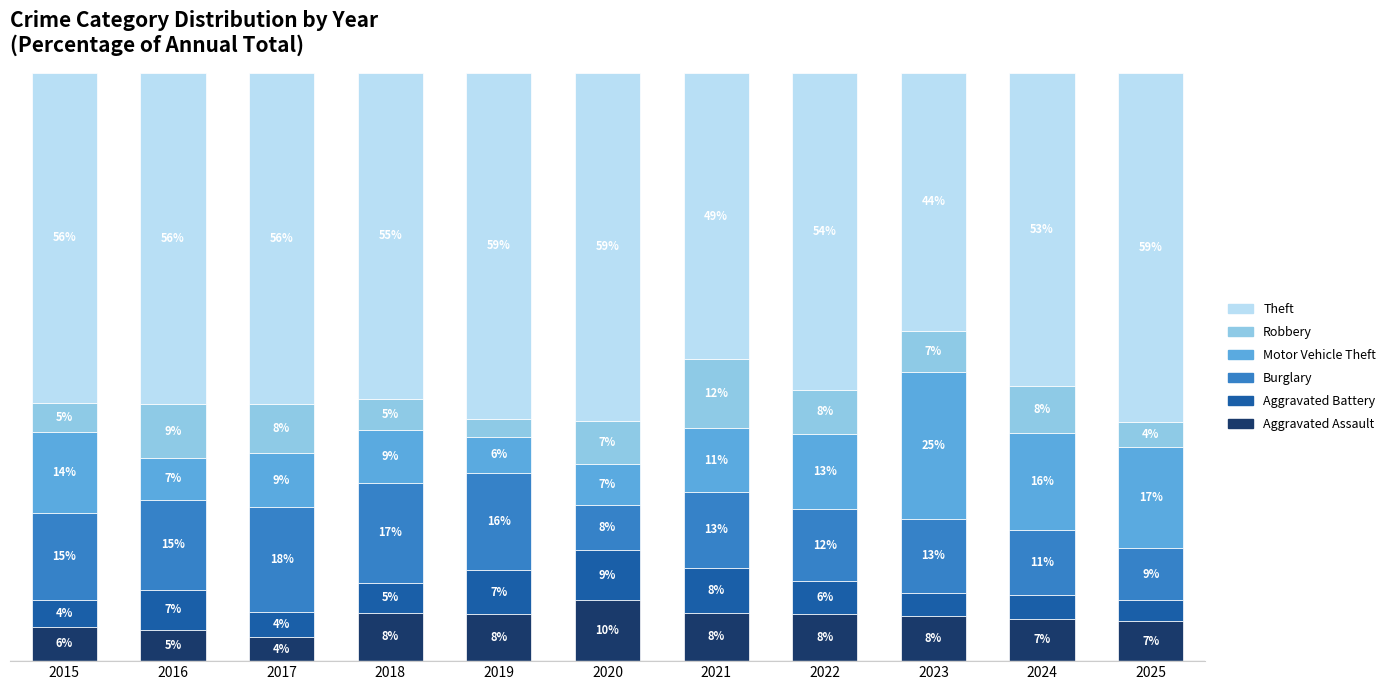

What are all the series names shown in the legend?

Theft, Robbery, Motor Vehicle Theft, Burglary, Aggravated Battery, Aggravated Assault